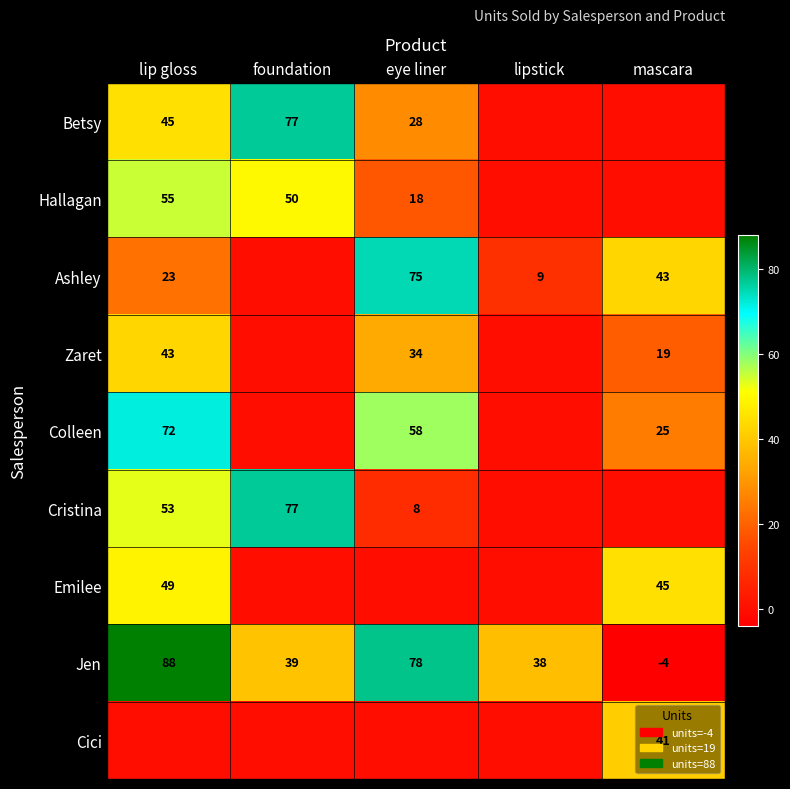

List the labels in order of Jen value, smallest first.

mascara, lipstick, foundation, eye liner, lip gloss